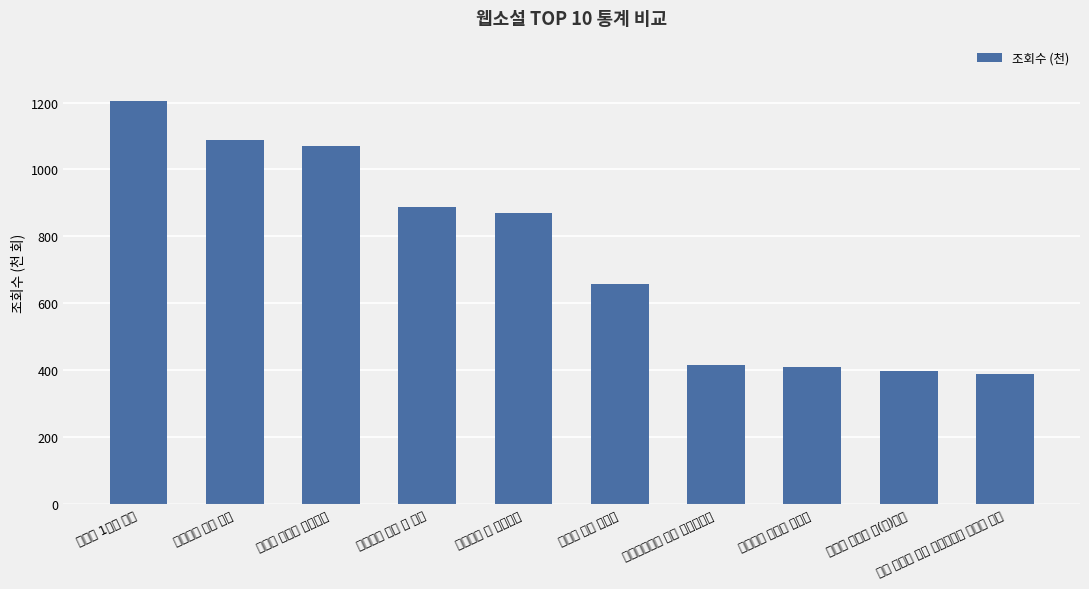

What position from the right is 이세계 마왕 생존기?

5